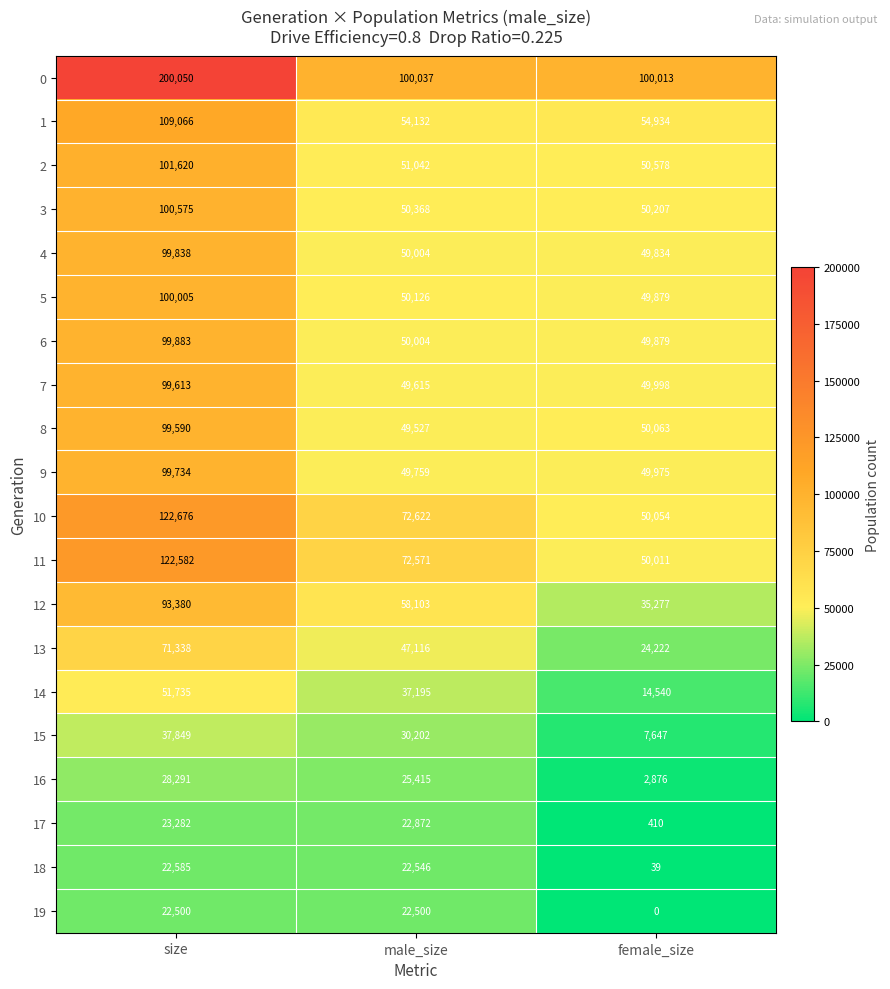

Which series has the largest total across all categories?

0